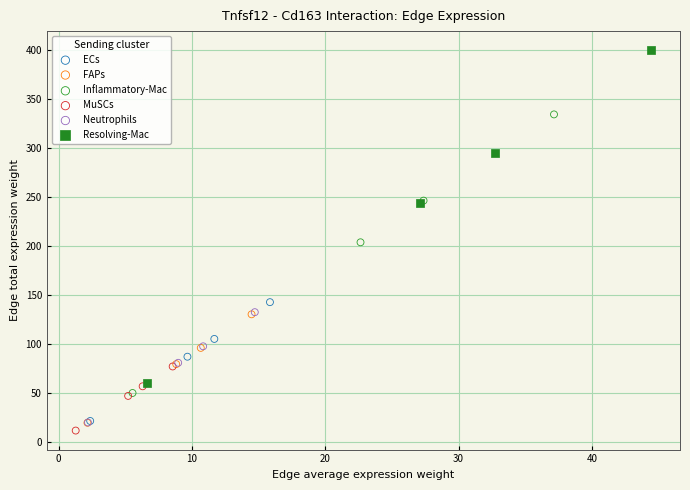

Which series has the largest Y range (max minus min)?

Resolving-Mac